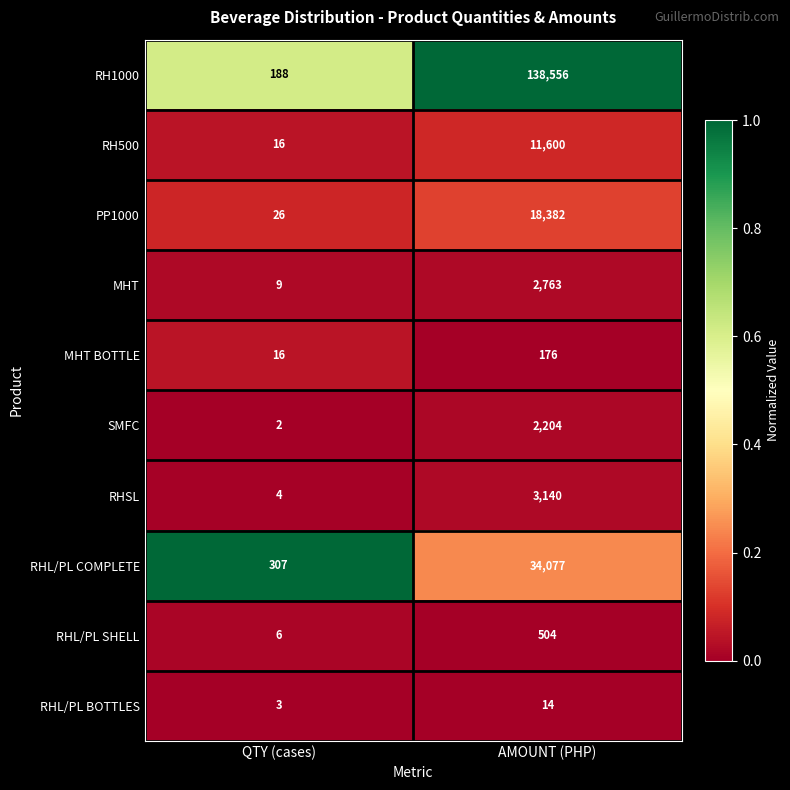

True or false: RHL/PL COMPLETE has a value of 74 at QTY (cases).

False